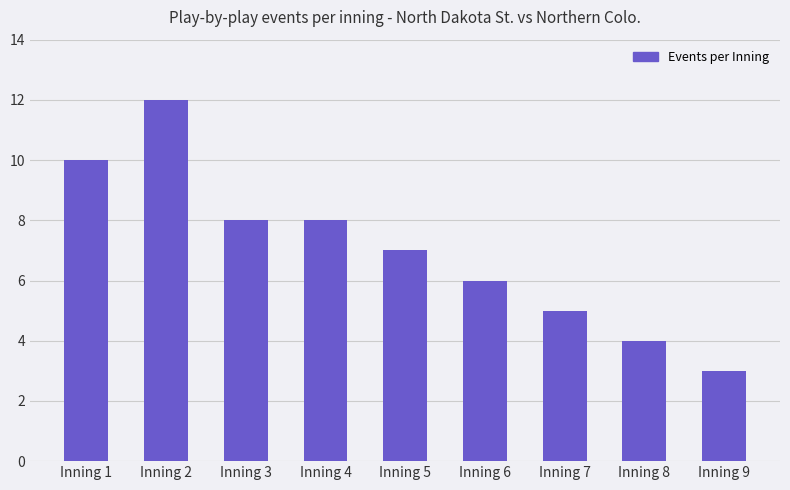

Reading left to right, transcribe all the data shown in this chart.

10	12	8	8	7	6	5	4	3